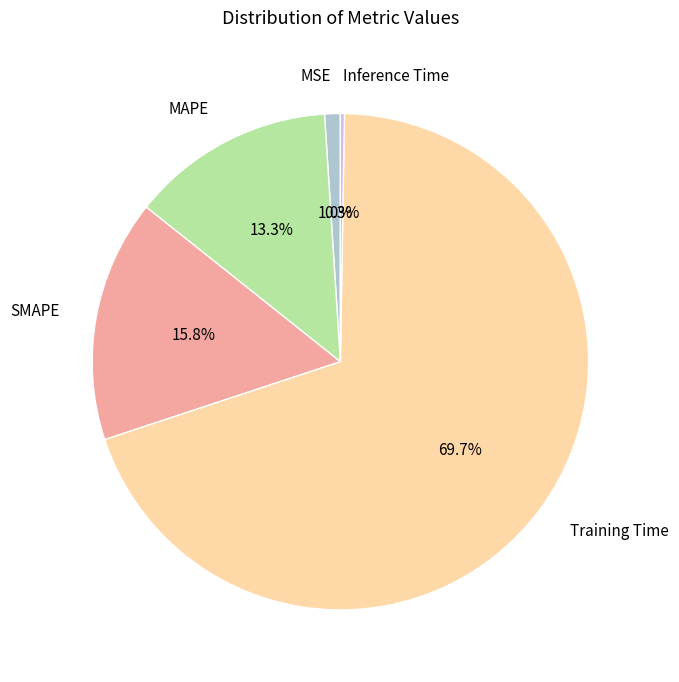

Combined, do SMAPE and MSE account for over 50%?

No